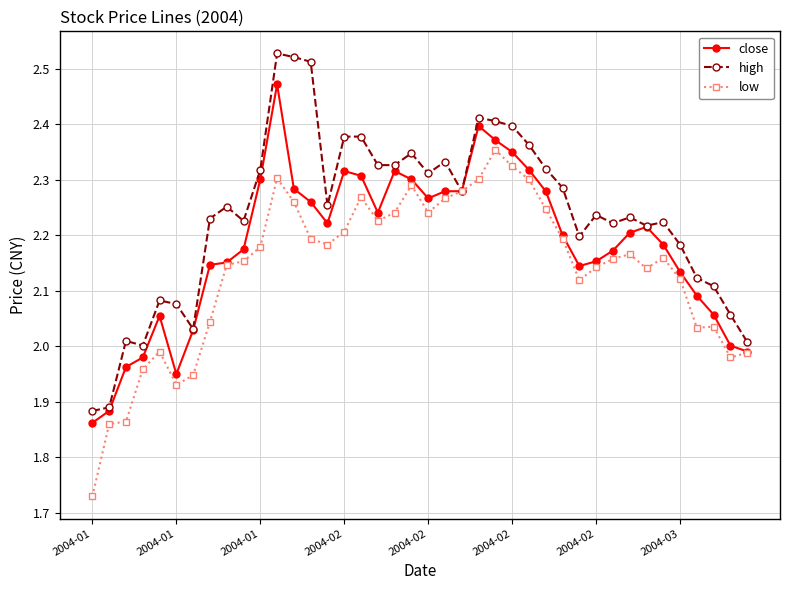

What are all the series names shown in the legend?

close, high, low